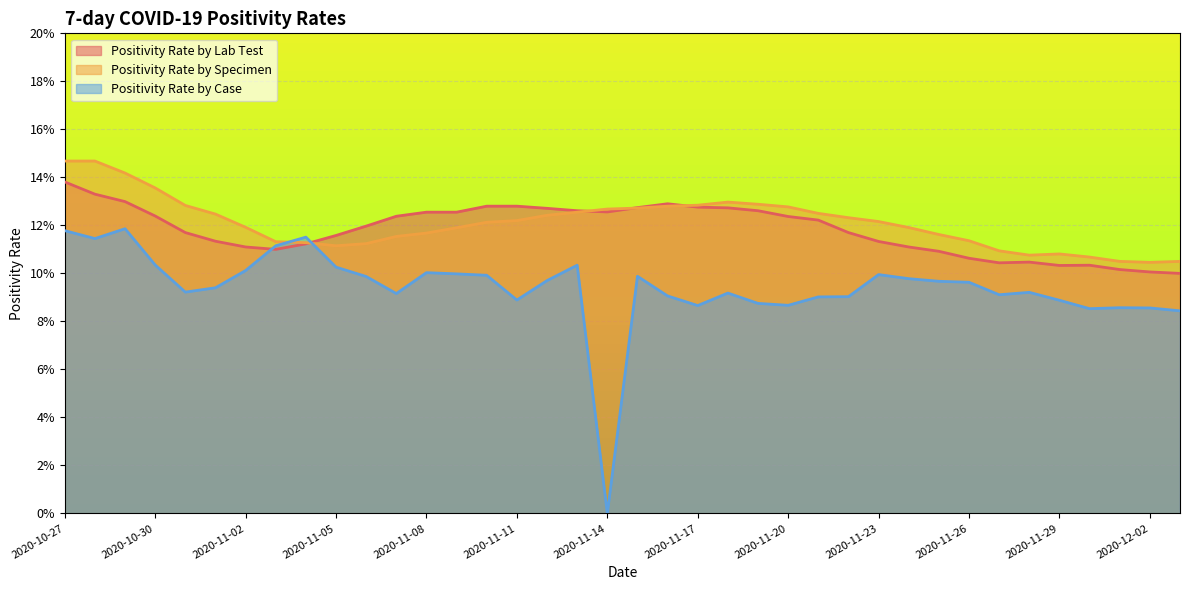

At which label is Positivity Rate by Case closest to 0?

2020-11-14